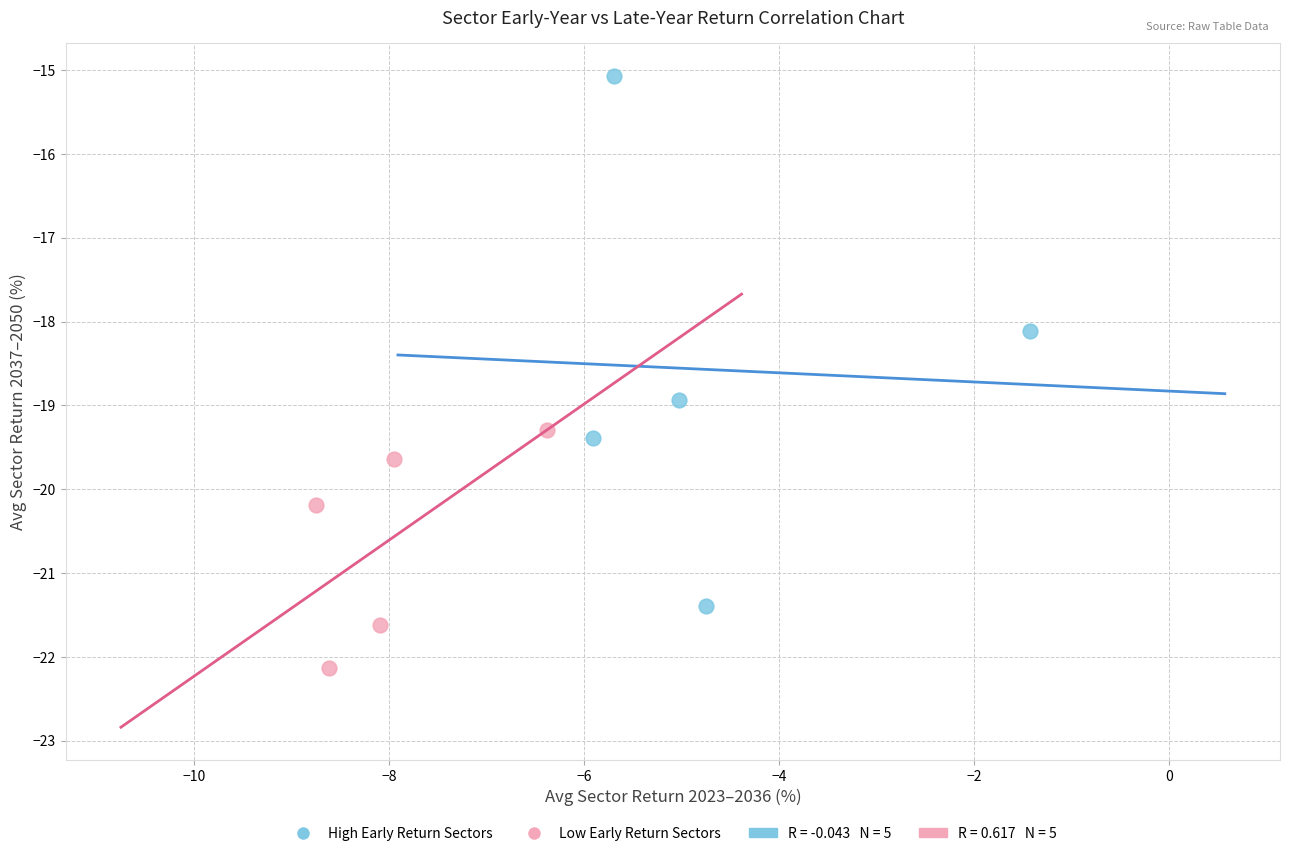

Which series contains the highest Y value?

High Early Return Sectors